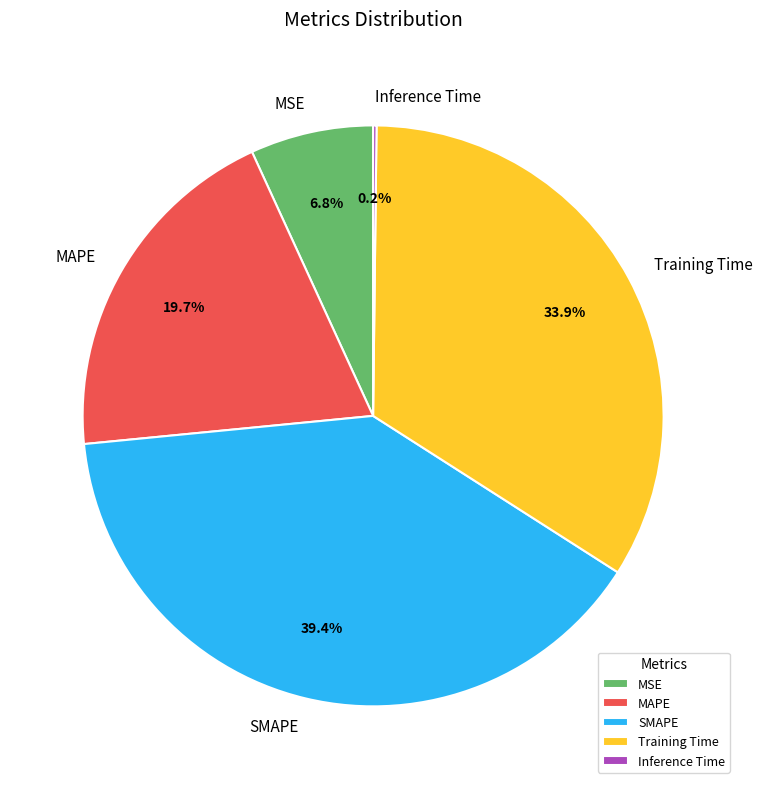

The MAPE slice represents 20% of the pie. True or false?

True